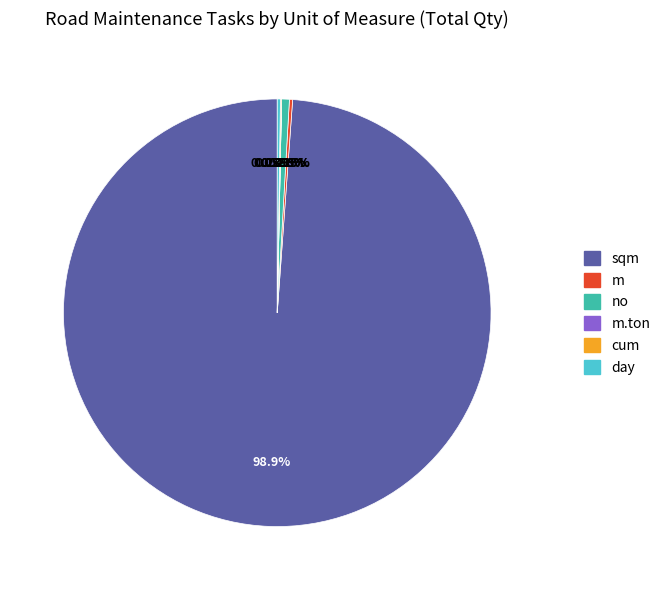

Is there a majority slice in this chart?

Yes